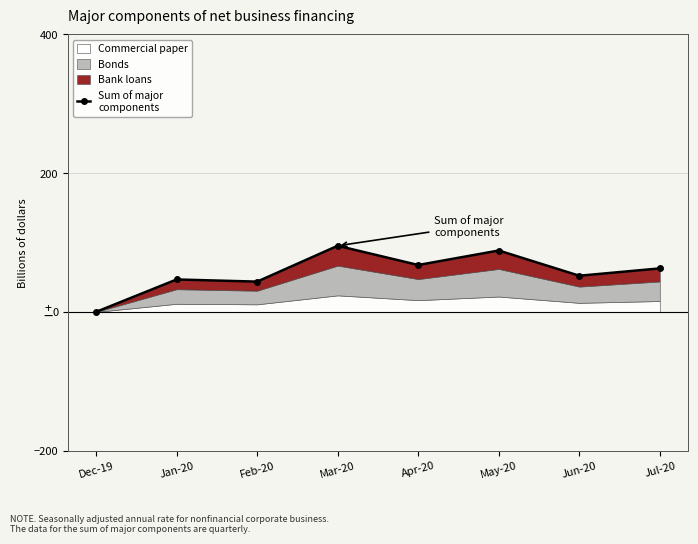

Is it true that the value at Apr-20 is 67.6?

True